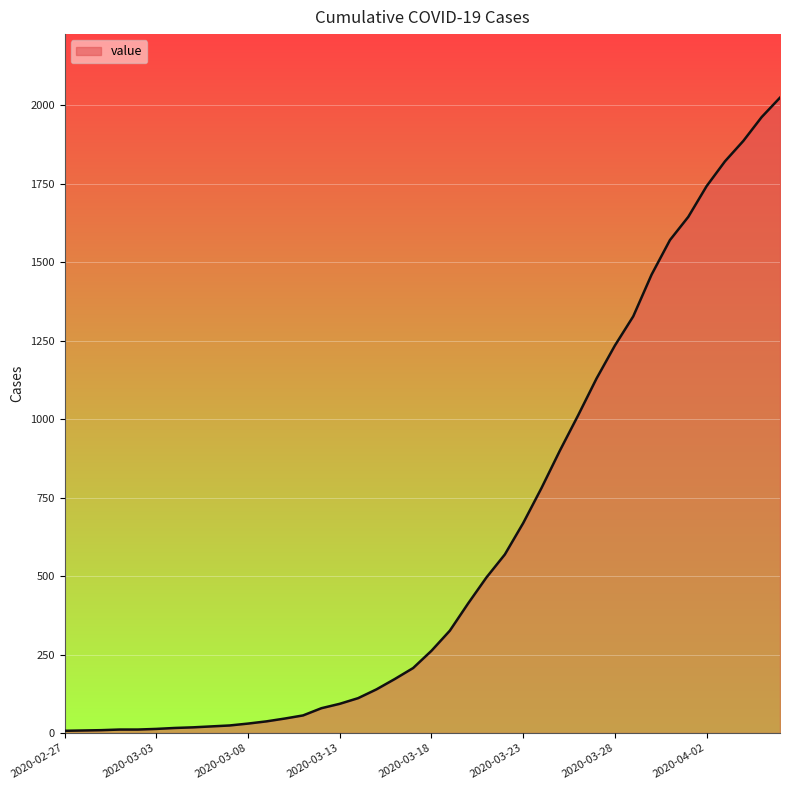

What is the difference between the maximum and minimum values?

2018